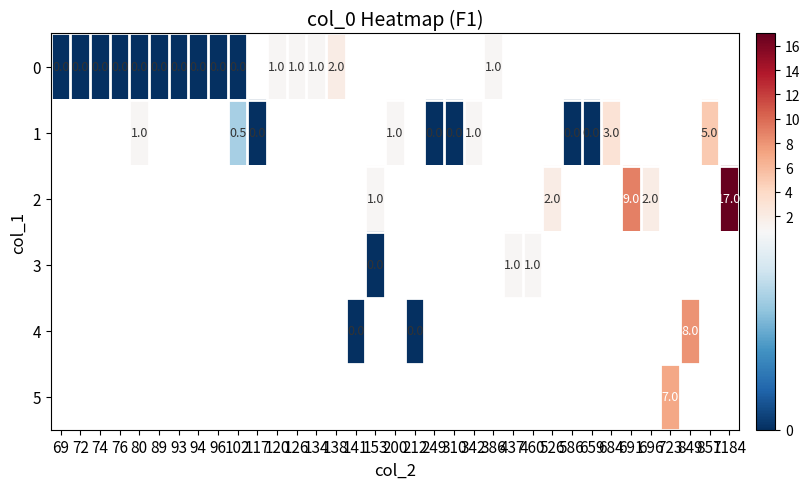

True or false: 1 has a value of 5.0 at 857.

True